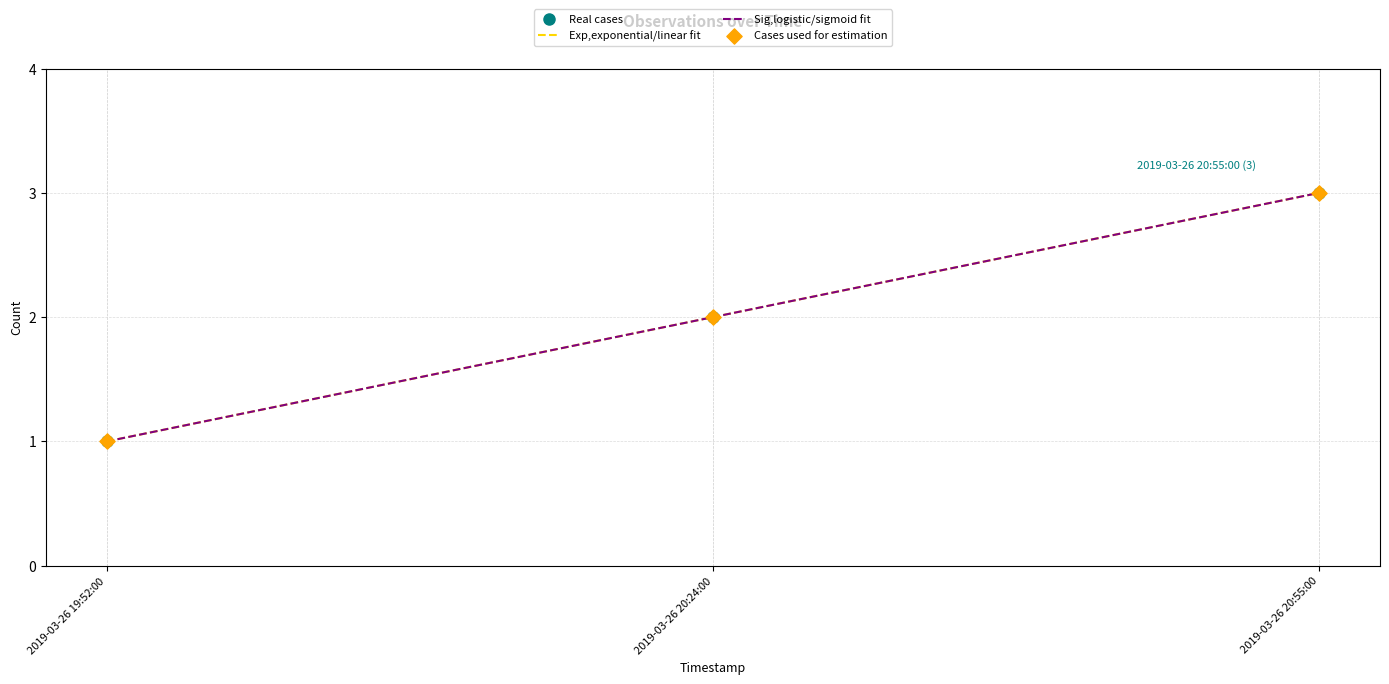

Is the value of Real cases at 2019-03-26 20:55:00 greater than the value of Exp,exponential/linear fit at 2019-03-26 20:24:00?

Yes